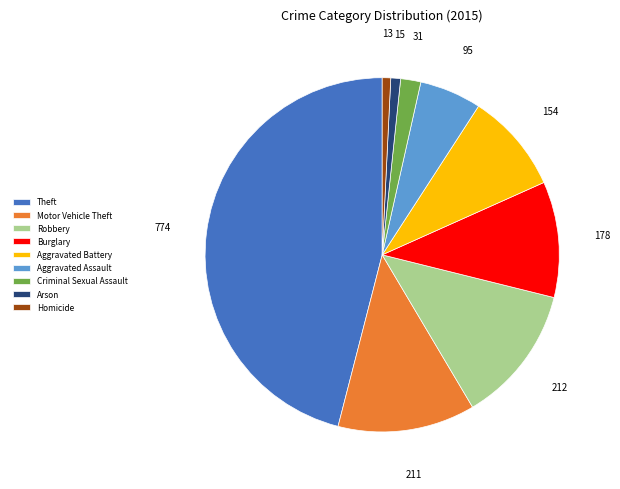

Which has a higher value, Homicide or Aggravated Battery?

Aggravated Battery